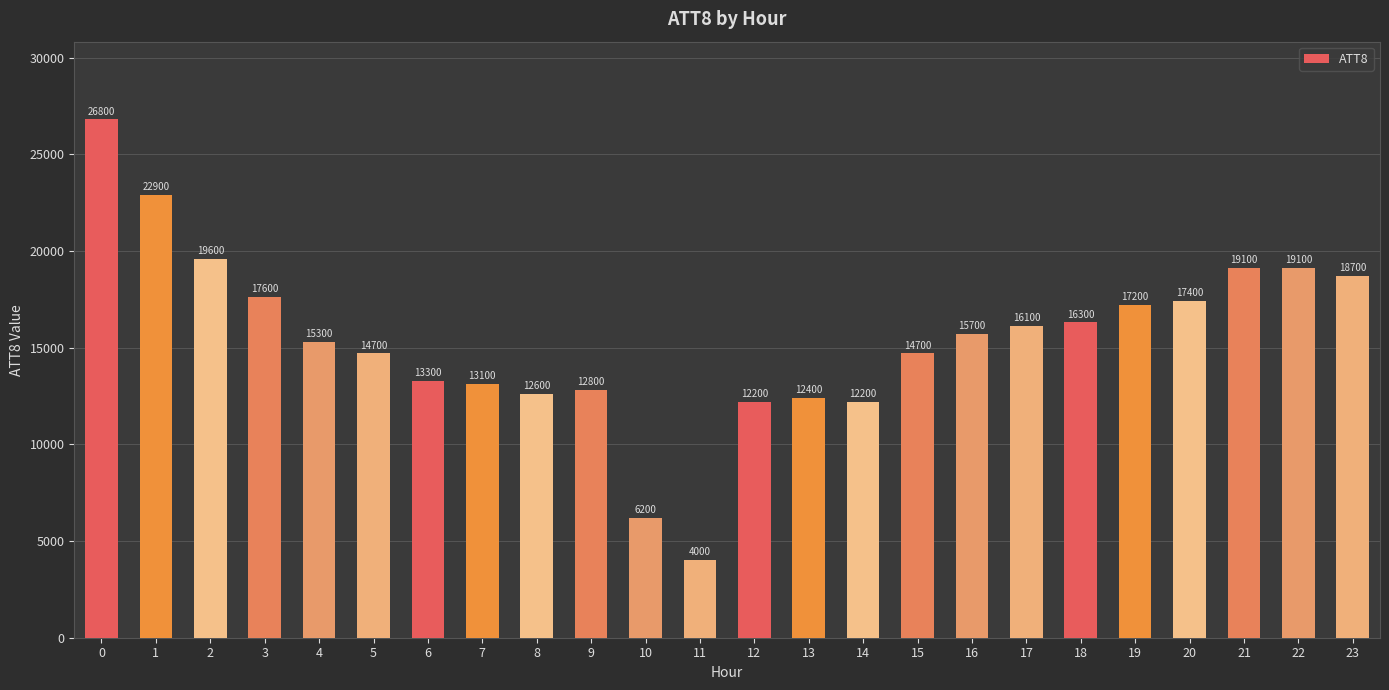

Are the bars horizontal?

No